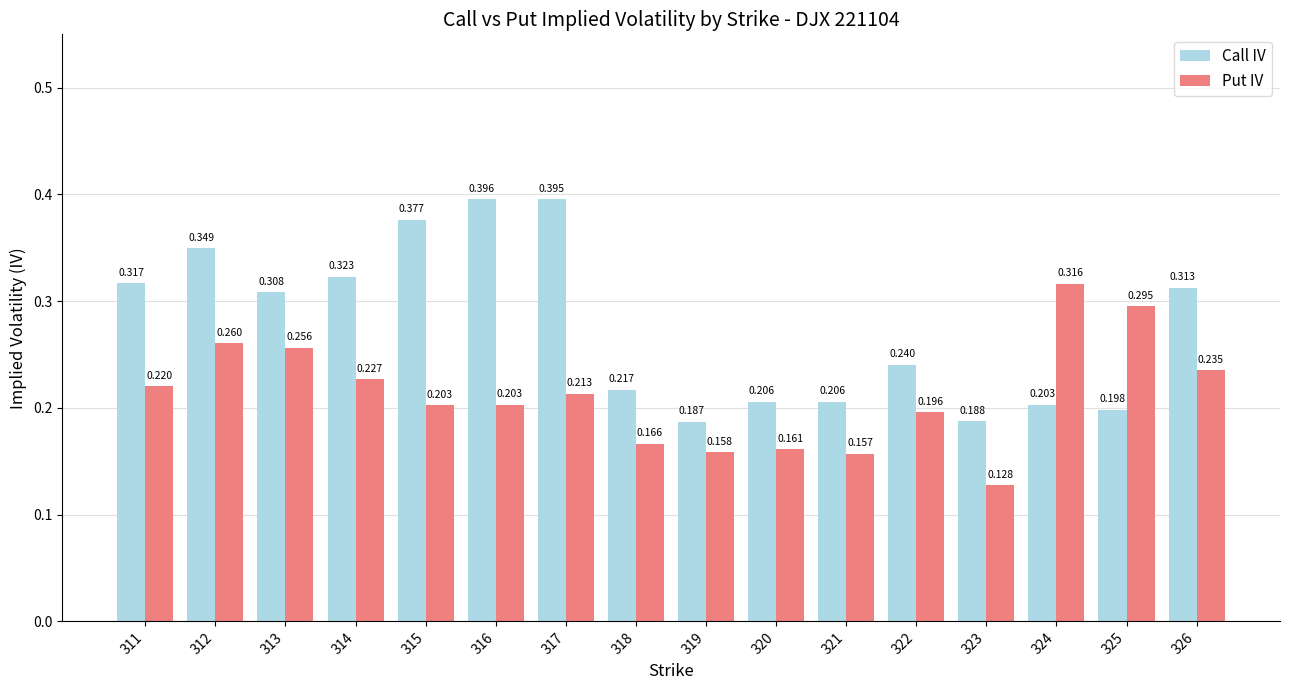

List the series in order of their overall mean, highest first.

Call IV, Put IV